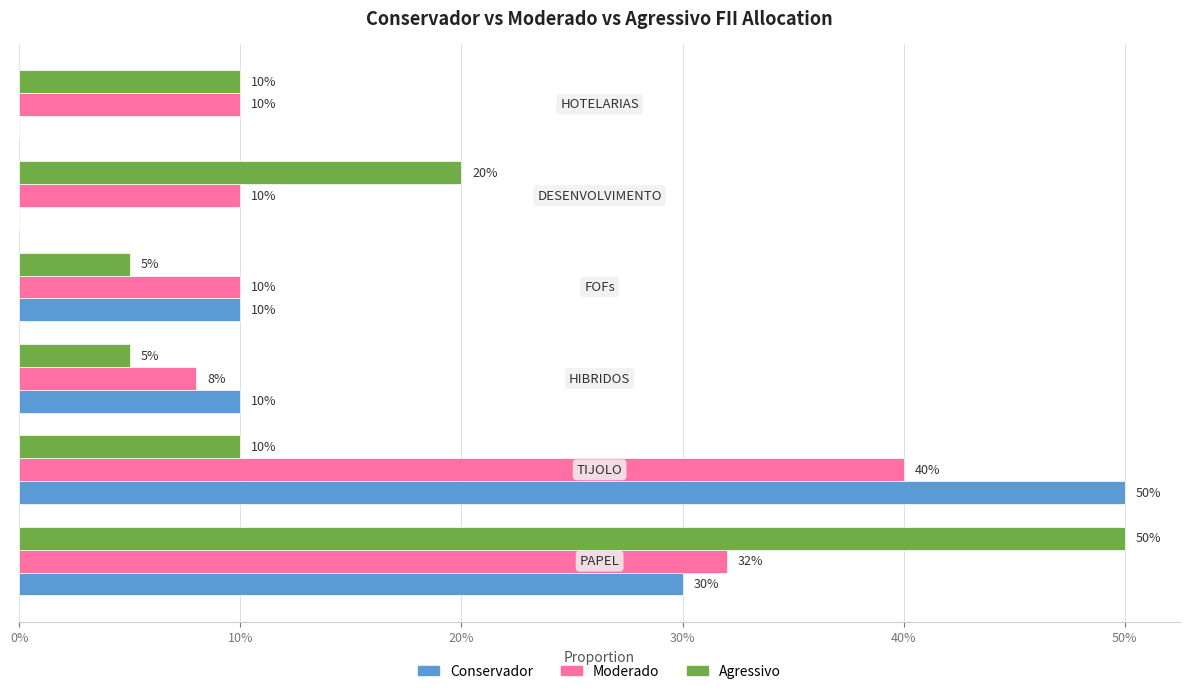

What position from the right is 40%?

2